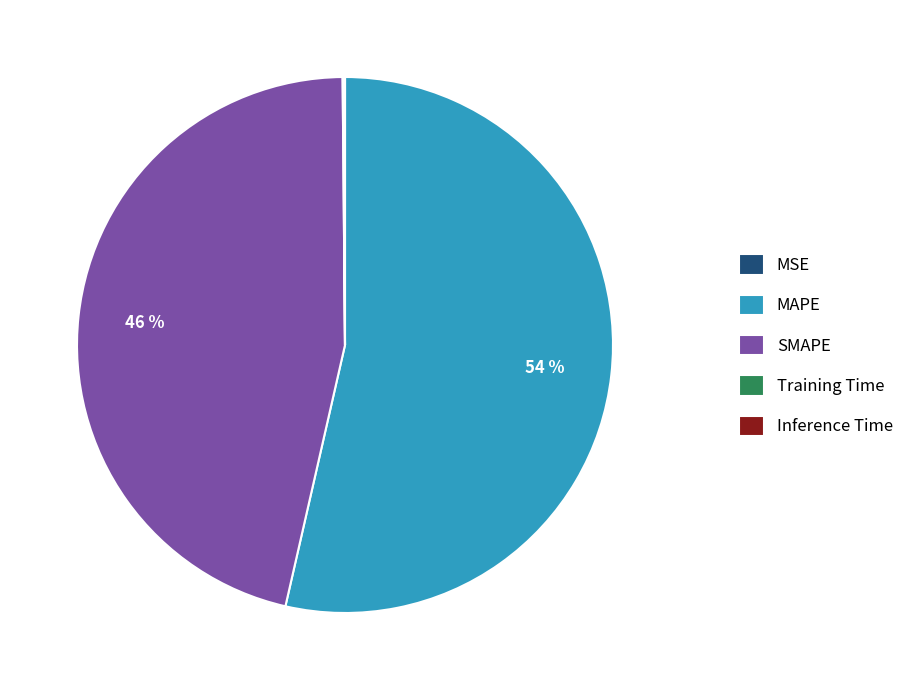

Is it true that MAPE is 54% of the pie?

True